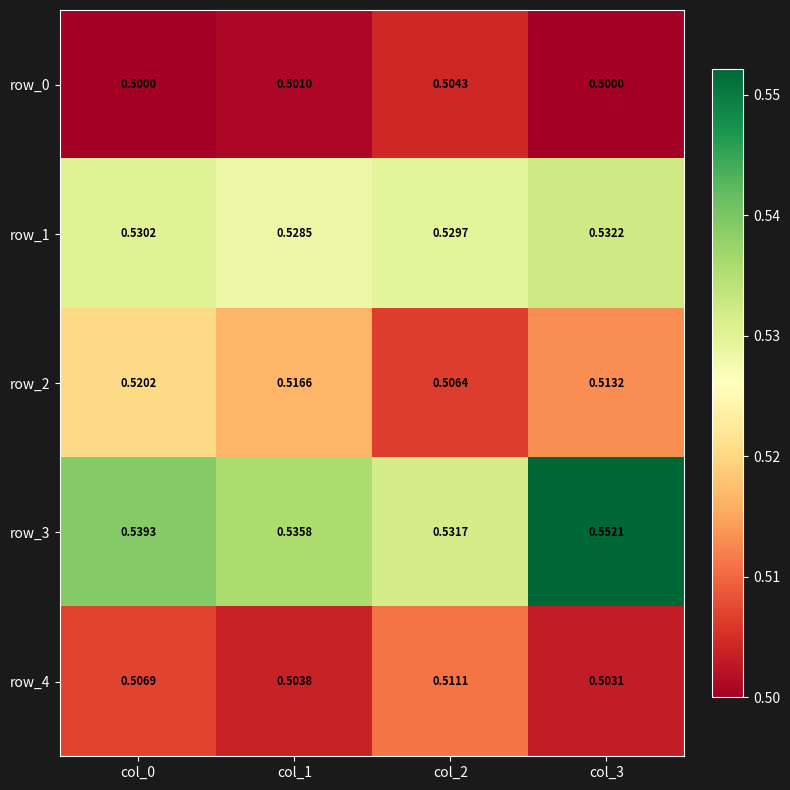

Is the value of row_2 at col_3 greater than the value of row_0 at col_2?

Yes